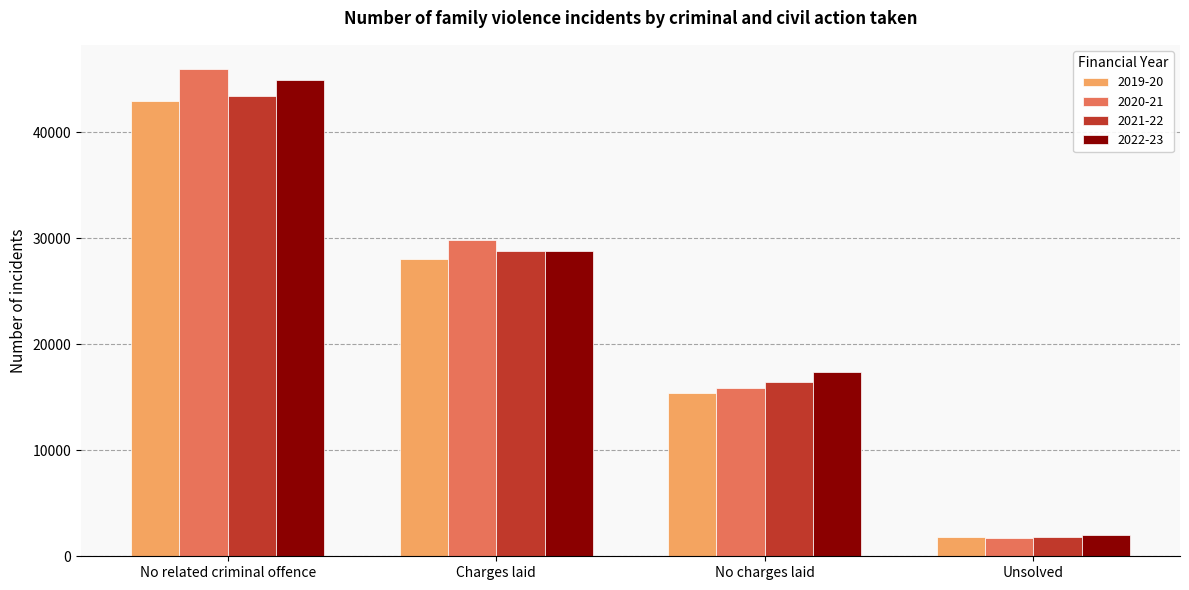

Is the value of 2020-21 at Unsolved greater than the value of 2021-22 at Charges laid?

No